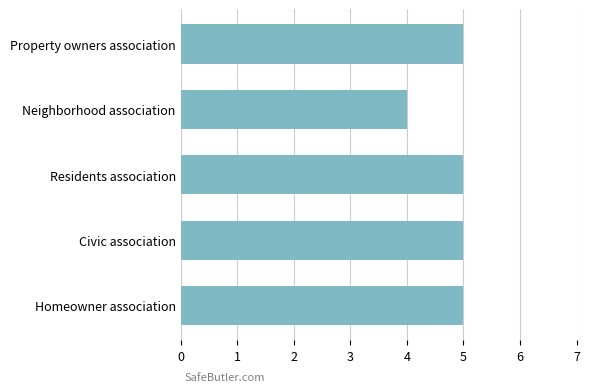

What is the sum of the values at Homeowner association and Property owners association?

10